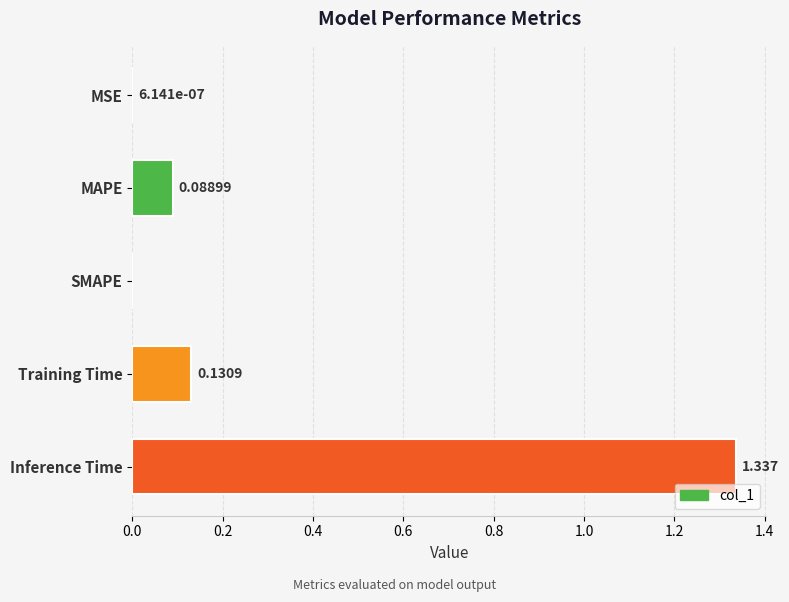

Which has a higher value, MSE or MAPE?

MAPE